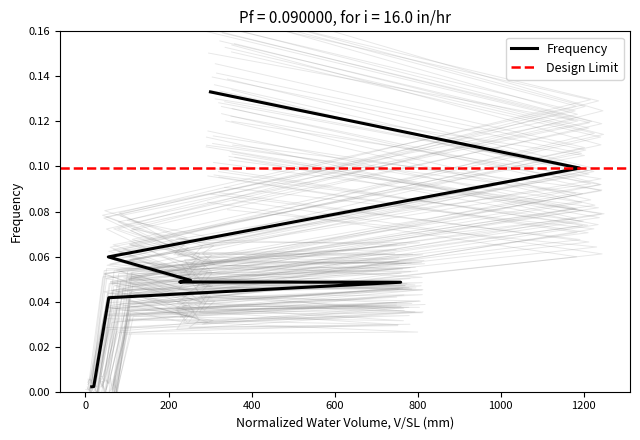

List the labels in order of value, largest first.

301, 1190, 55, 253, 227, 759, 56, 20, 15